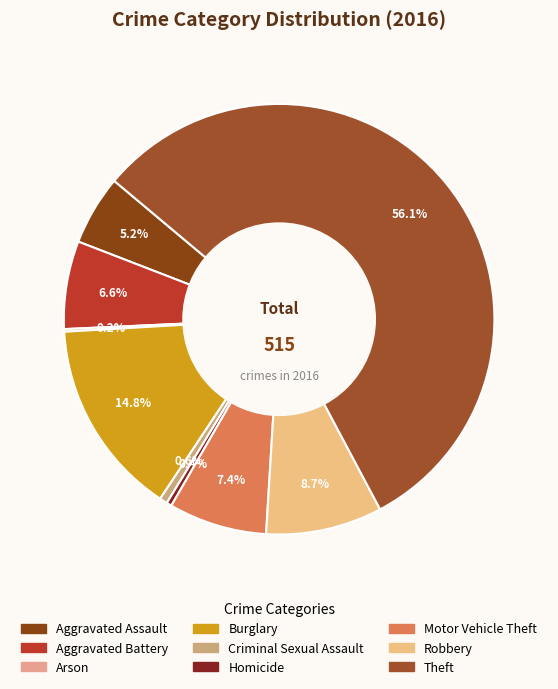

How many slices are in this pie chart?

9